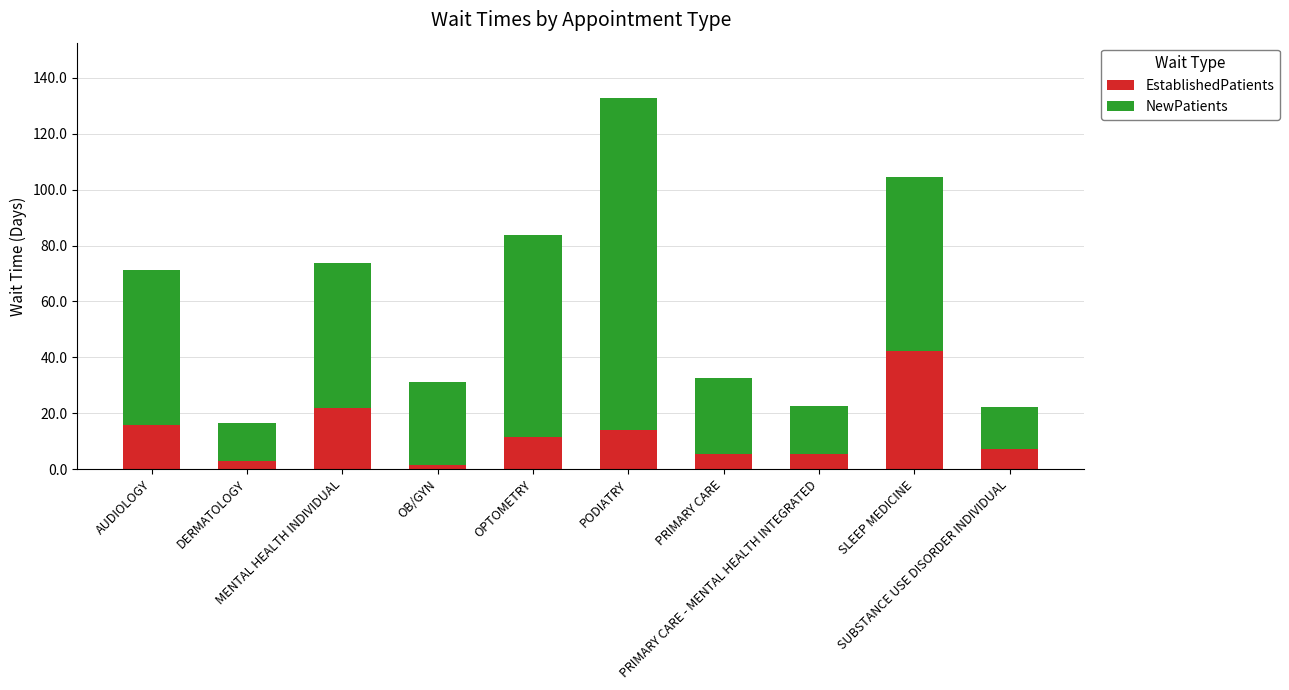

What is the sum of the EstablishedPatients values at SUBSTANCE USE DISORDER INDIVIDUAL and DERMATOLOGY?

10.1